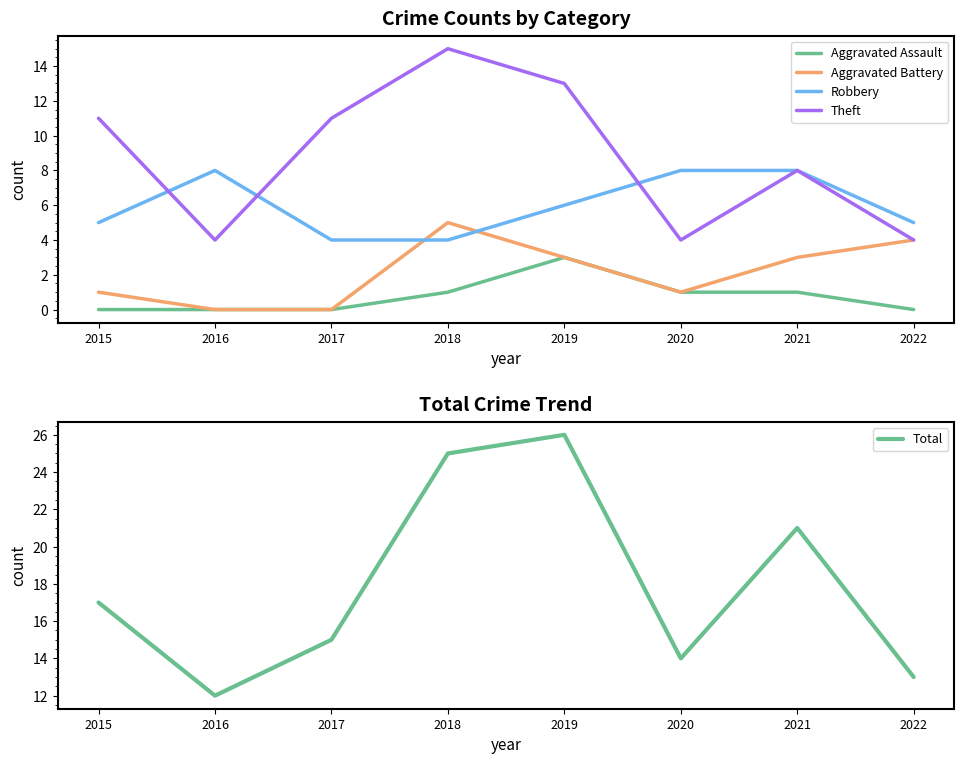

The Aggravated Battery series shows 3 at 2021. True or false?

True